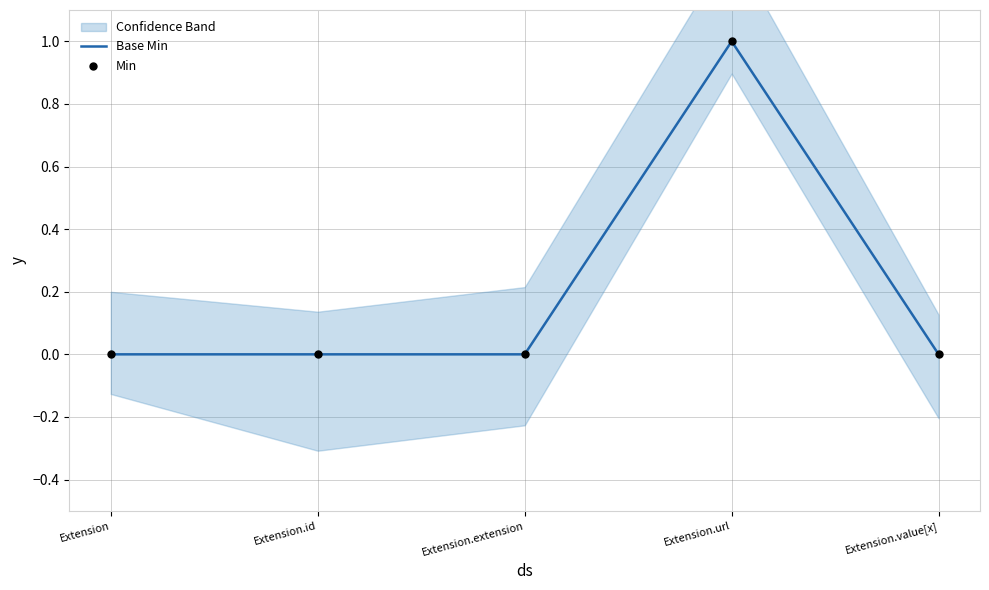

The Base Min series shows 0 at Extension.value[x]. True or false?

True